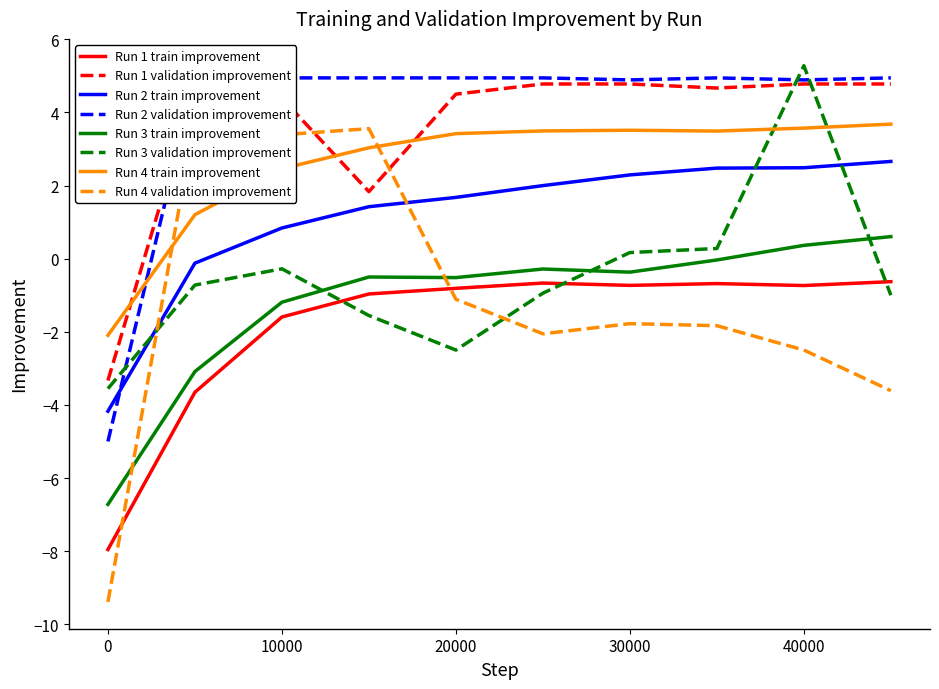

What are all the series names shown in the legend?

train_improvement, validation_improvement